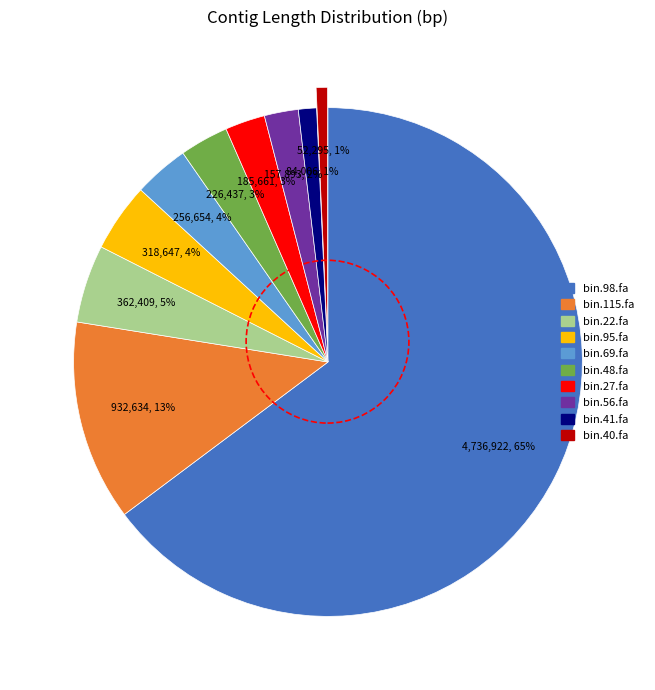

Do bin.27.fa and bin.22.fa together represent more than half of the pie?

No